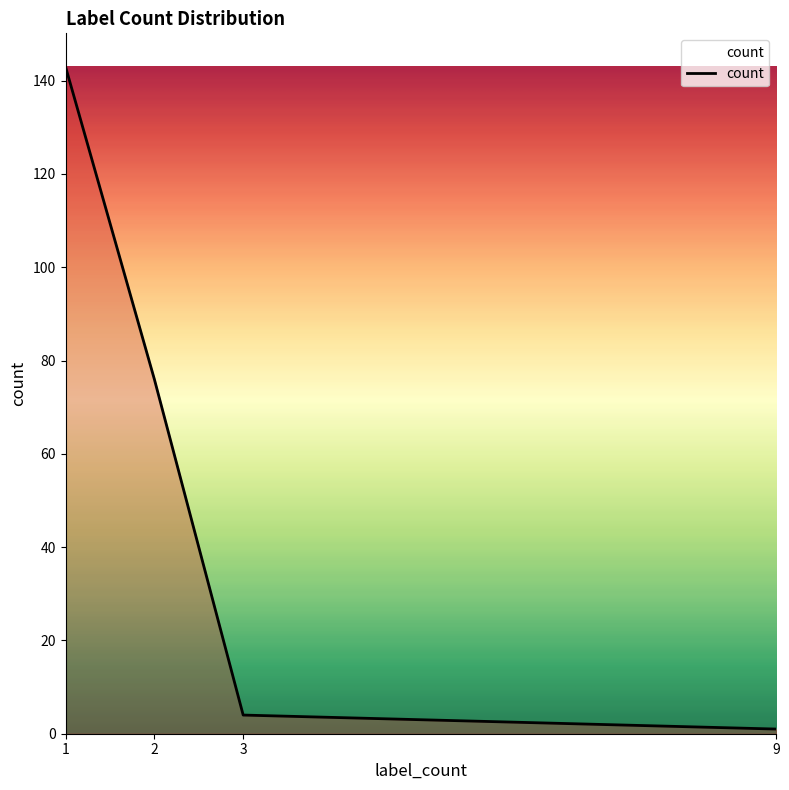

What is the change in value from 1 to 9?

-142